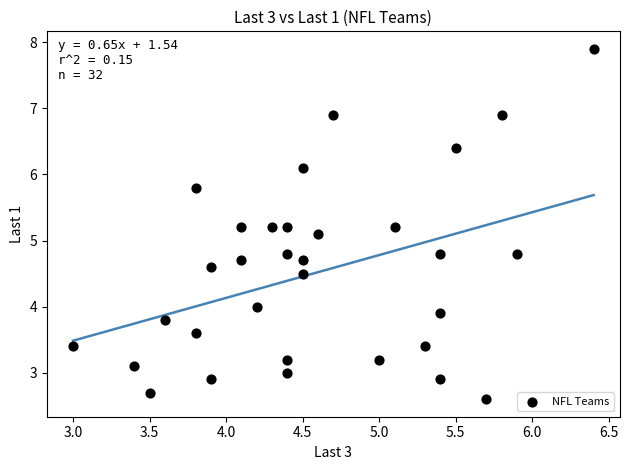

What is the range of X values (max minus min)?

3.4